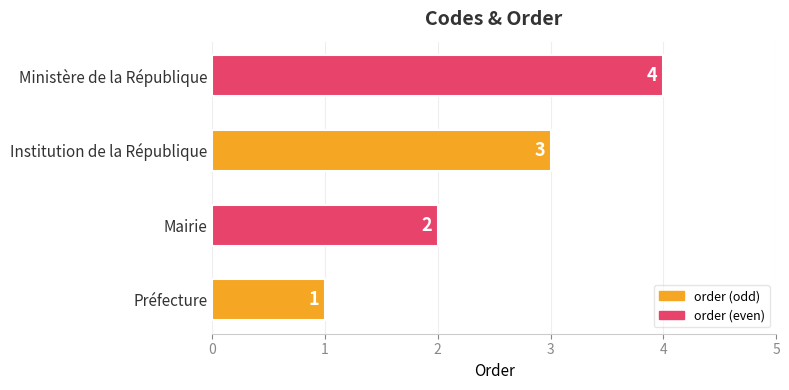

The value at Préfecture is 0. True or false?

False